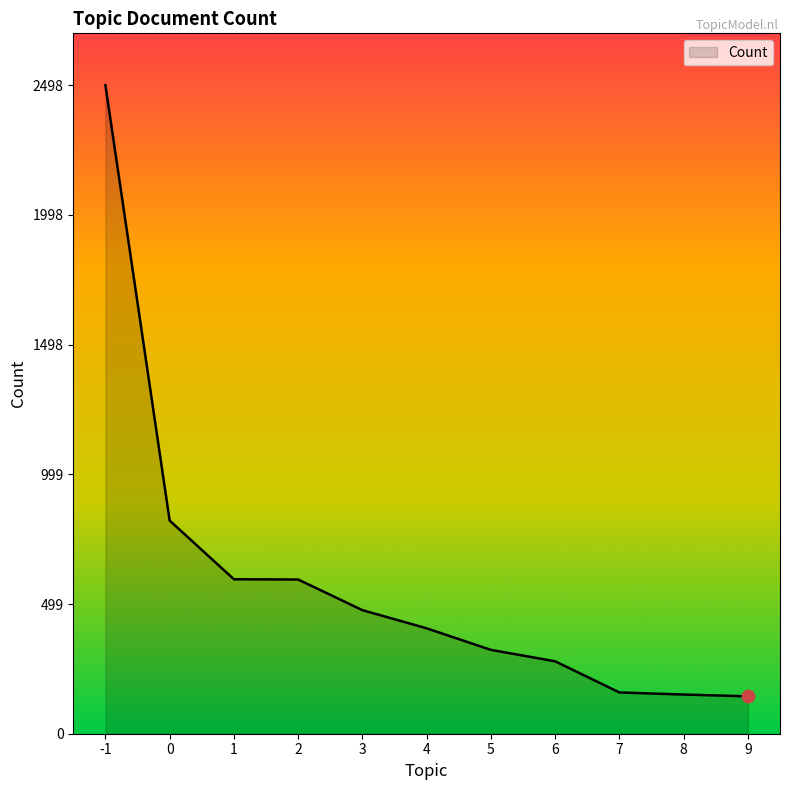

What is the change in value from 0 to 2?

-227